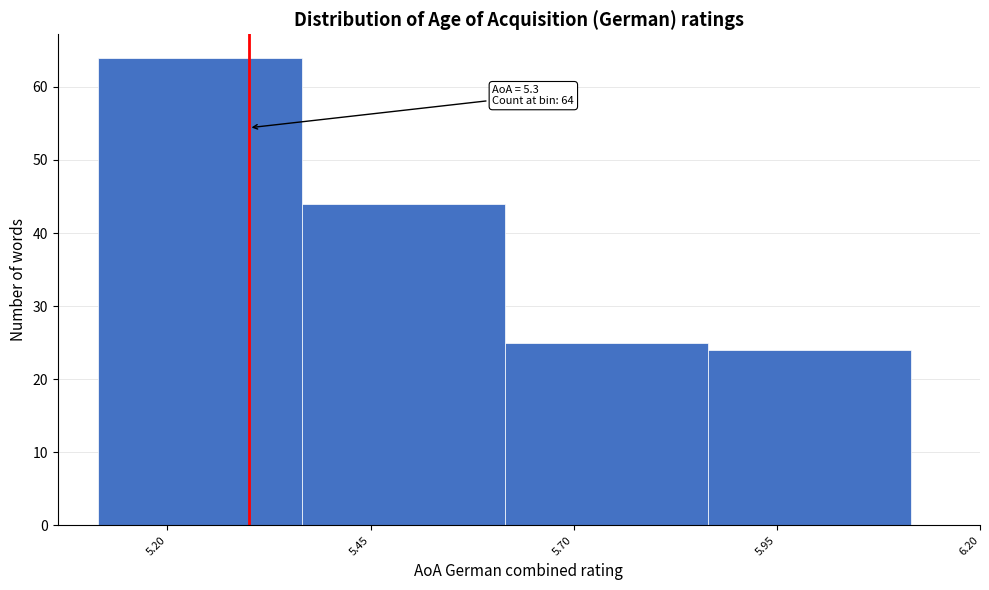

Over which range of the x-axis is the bar tallest?

5.115 to 5.365